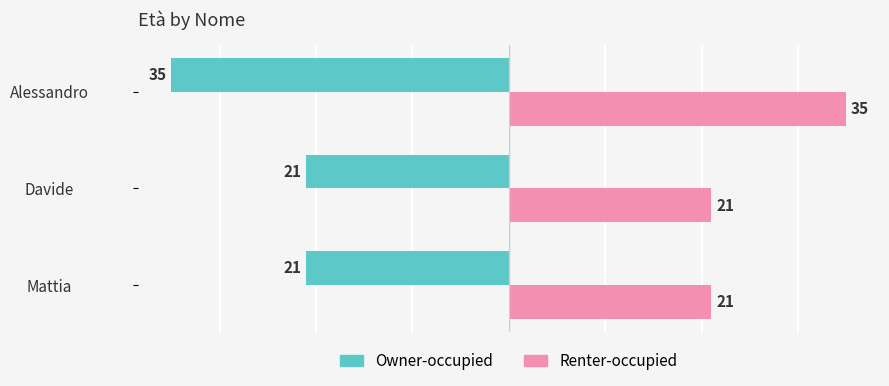

What are all the series names shown in the legend?

Owner-occupied, Renter-occupied